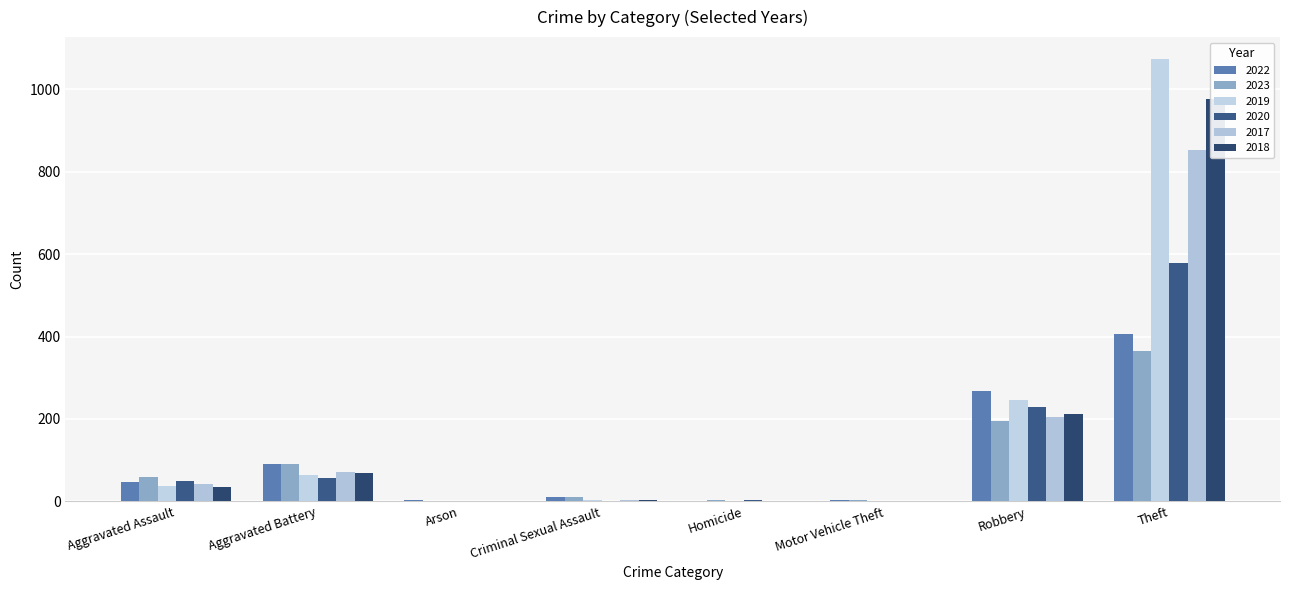

What position from the right is Aggravated Battery?

7